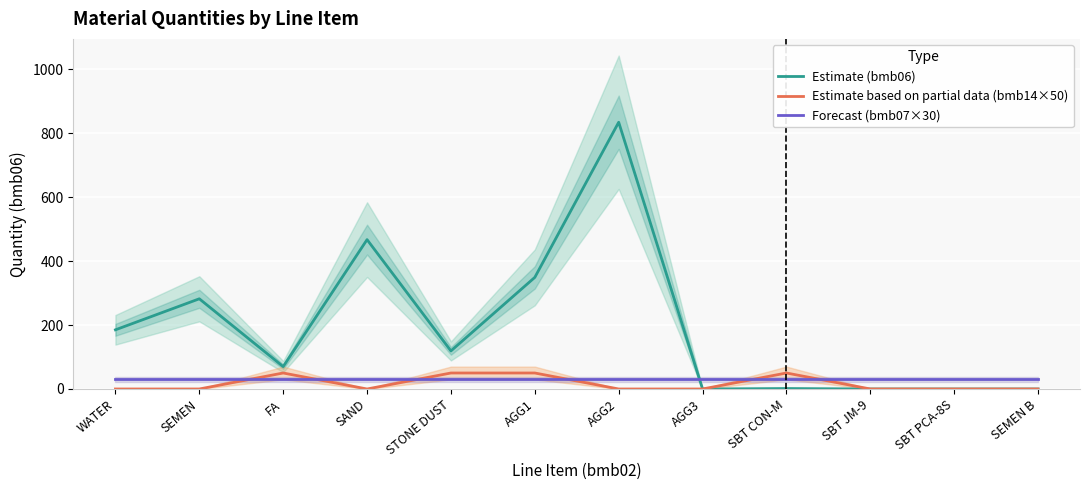

The Forecast (bmb07×30) series shows 30.0 at SAND. True or false?

True